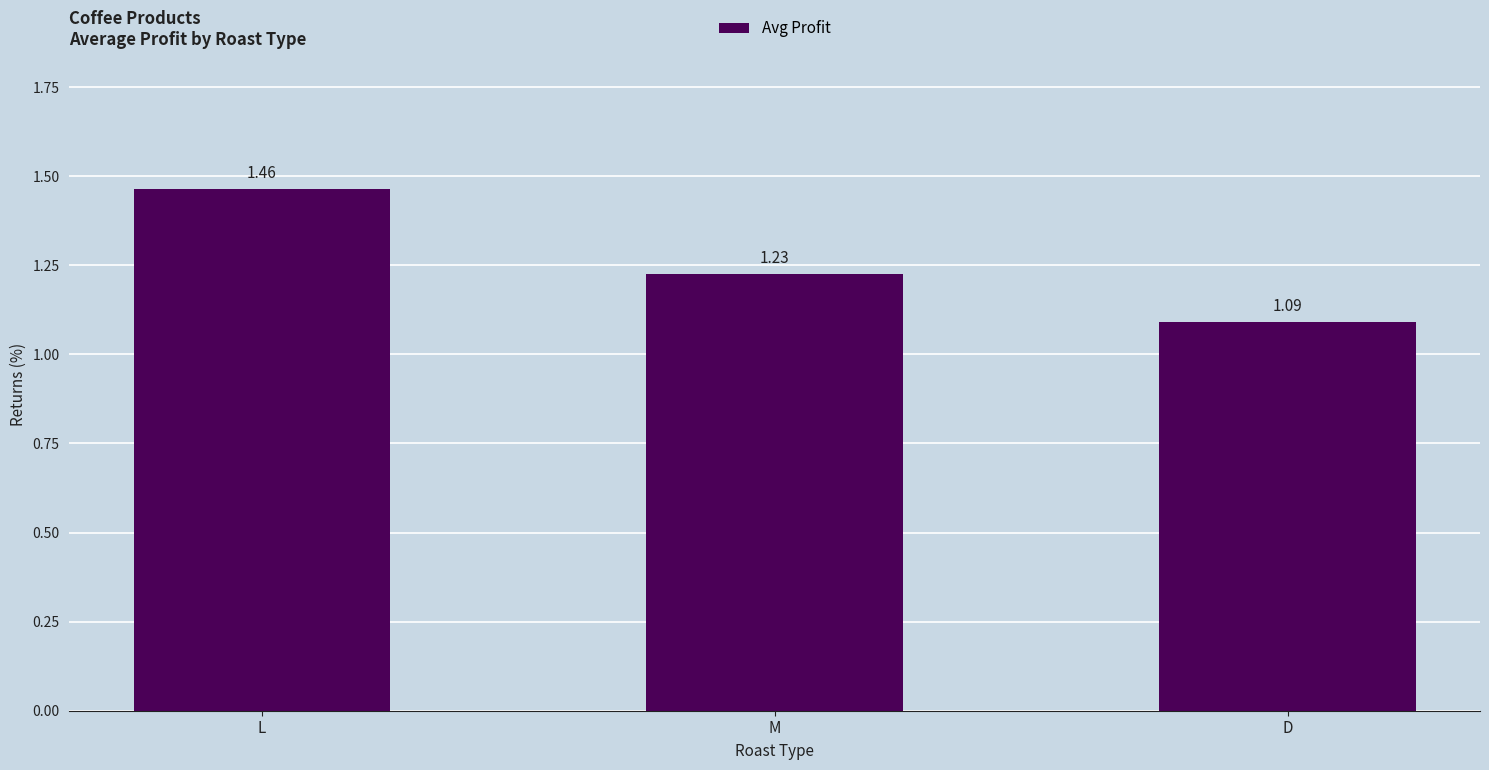

What is the sum of all values?

3.8